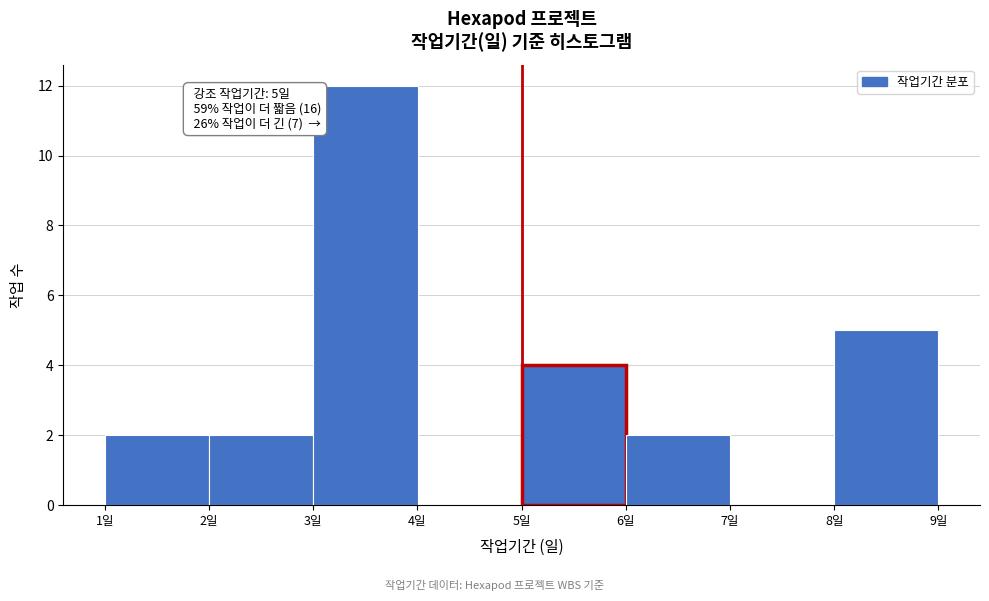

Over which range of the x-axis is the bar tallest?

3 to 4